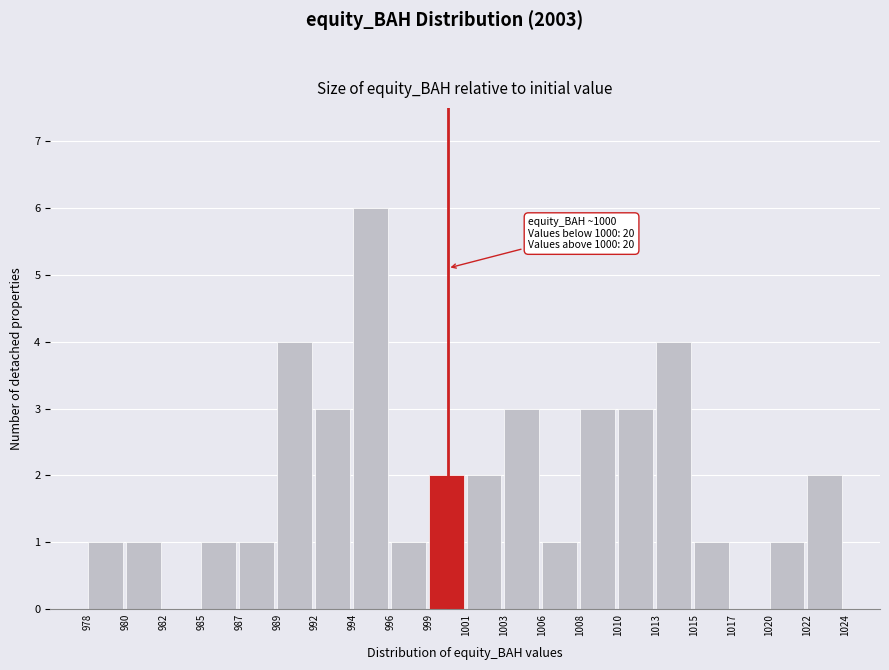

Which range on the x-axis has the tallest bar?

994 to 996